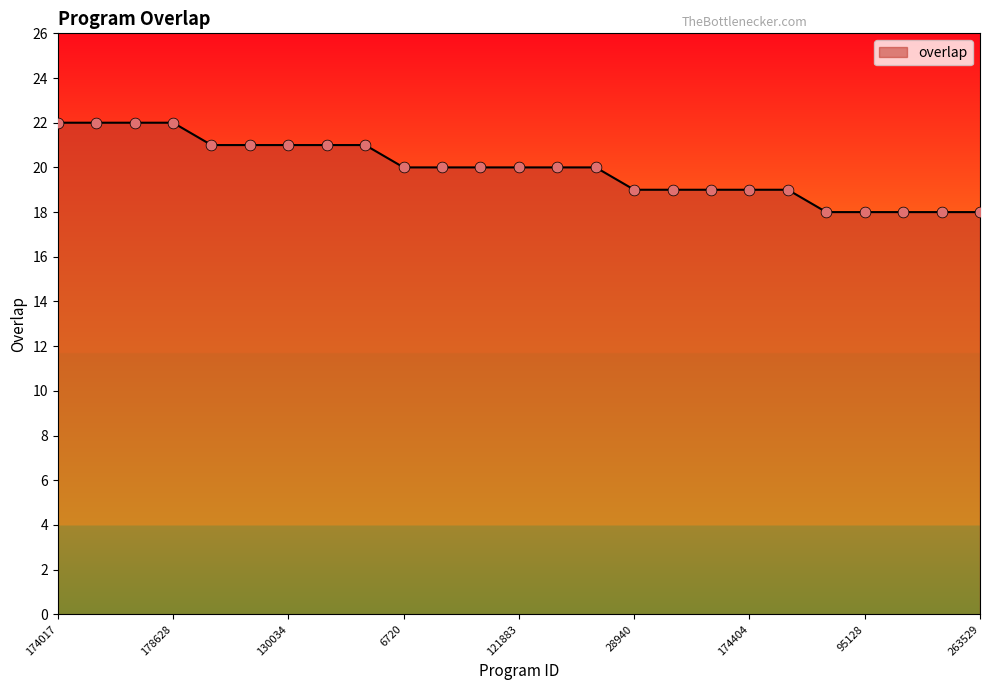

What is the difference between the maximum and minimum values?

4